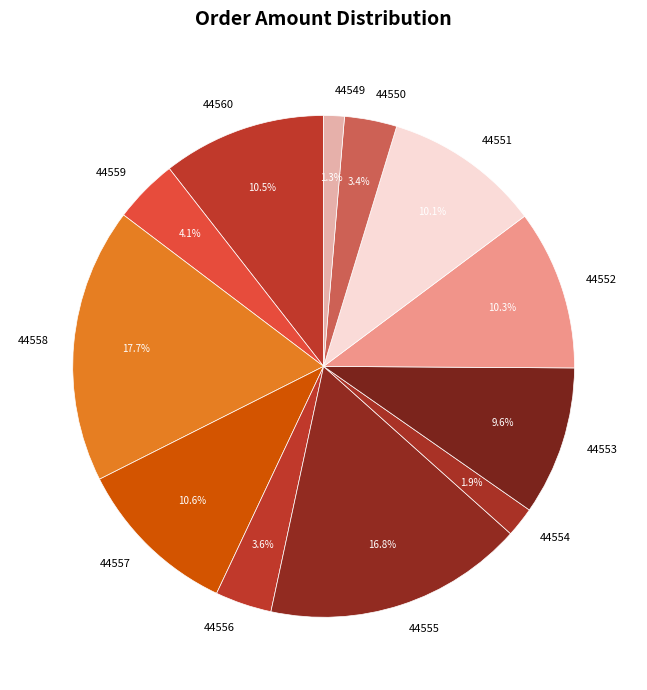

How many slices are in this pie chart?

12